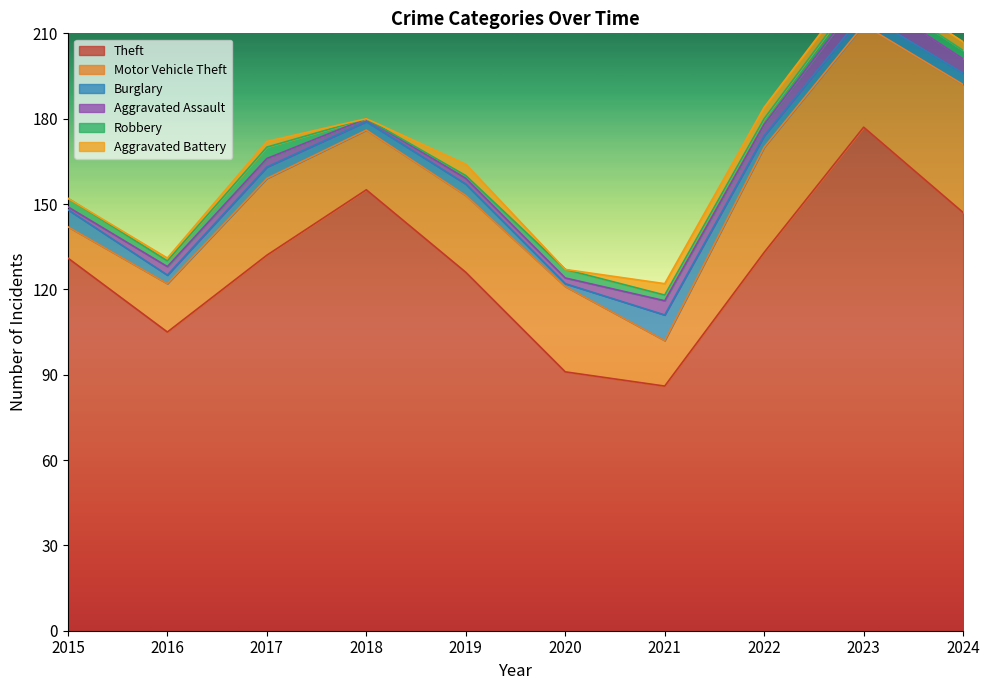

Reading right to left, what are all the values shown in this chart?

Theft: 147	177	133	86	91	126	155	132	105	131
Motor Vehicle Theft: 45	36	37	16	30	27	21	27	17	11
Burglary: 4	4	4	9	1	4	3	4	3	6
Aggravated Assault: 5	7	4	5	2	2	1	3	3	1
Robbery: 3	3	2	2	3	1	0	4	2	3
Aggravated Battery: 3	3	4	4	0	4	0	2	1	0